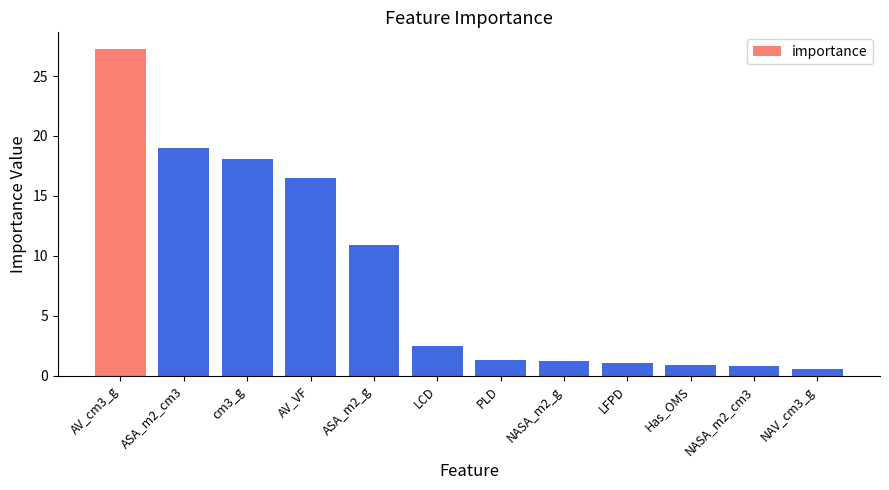

What is the sum of the values at AV_VF and AV_cm3_g?

43.8